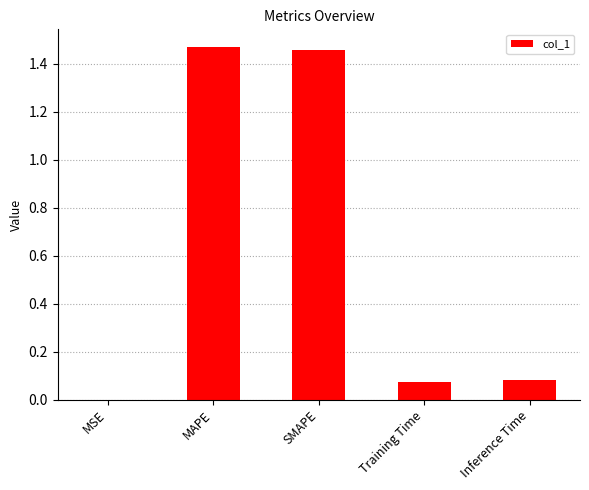

Between SMAPE and MSE, which is larger?

SMAPE